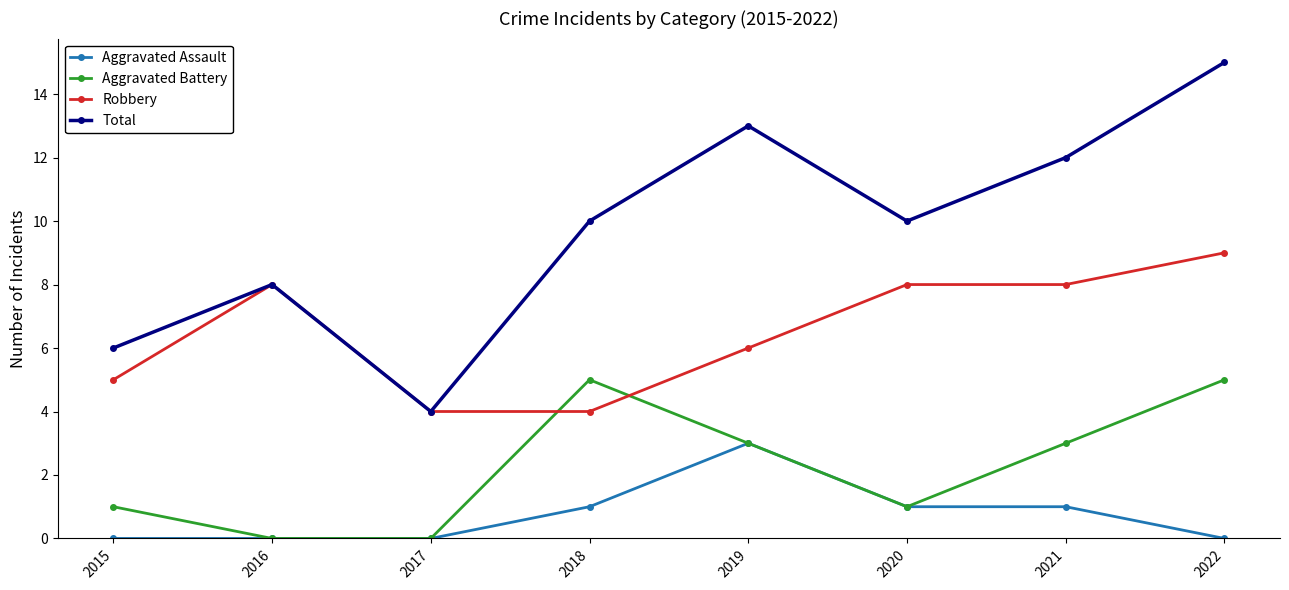

Count the Robbery values in the range 5 to 8.

5